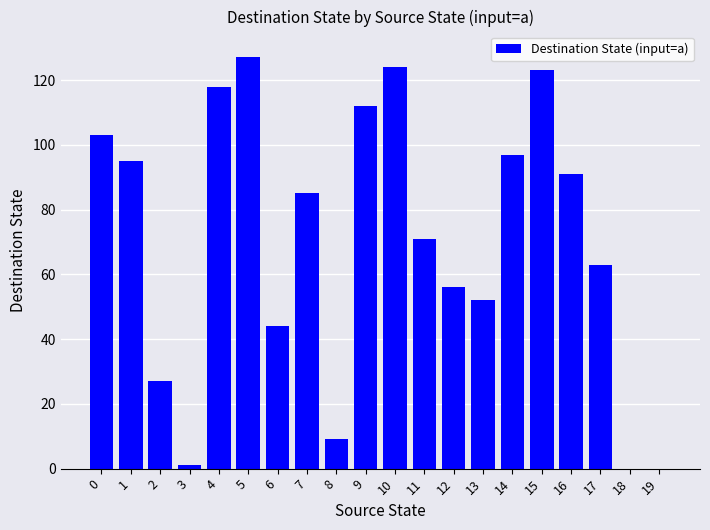

Reading right to left, what are all the values shown in this chart?

19=0	18=0	17=63	16=91	15=123	14=97	13=52	12=56	11=71	10=124	9=112	8=9	7=85	6=44	5=127	4=118	3=1	2=27	1=95	0=103